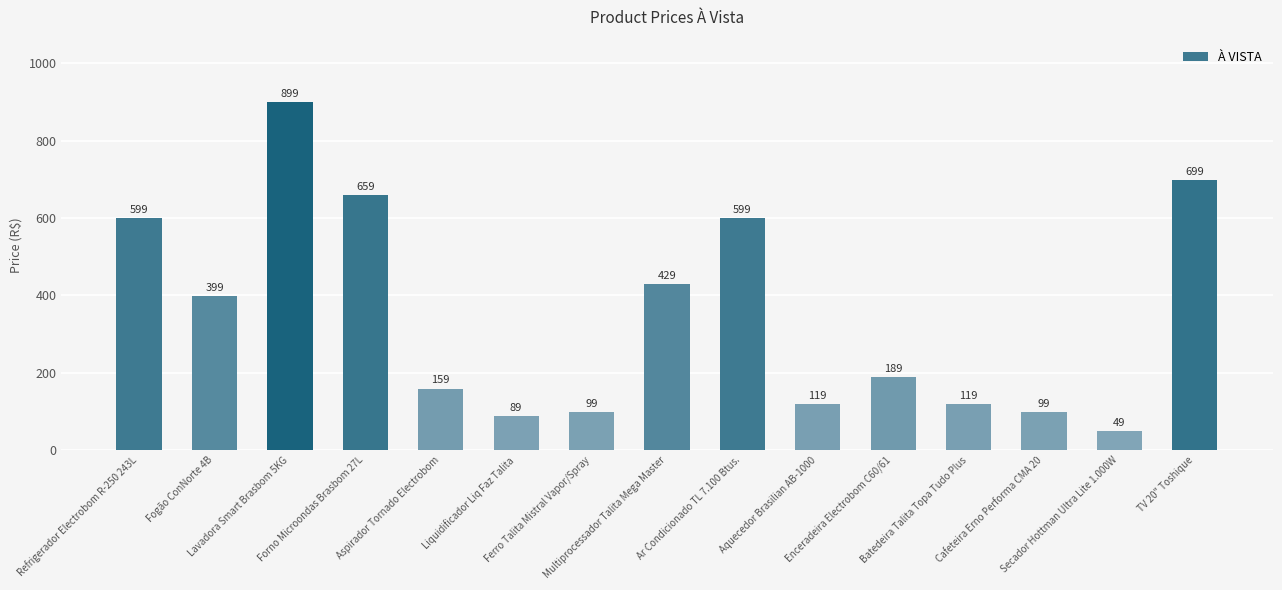

Reading left to right, what are all the values shown in this chart?

599	399	899	659	159	89	99	429	599	119	189	119	99	49	699